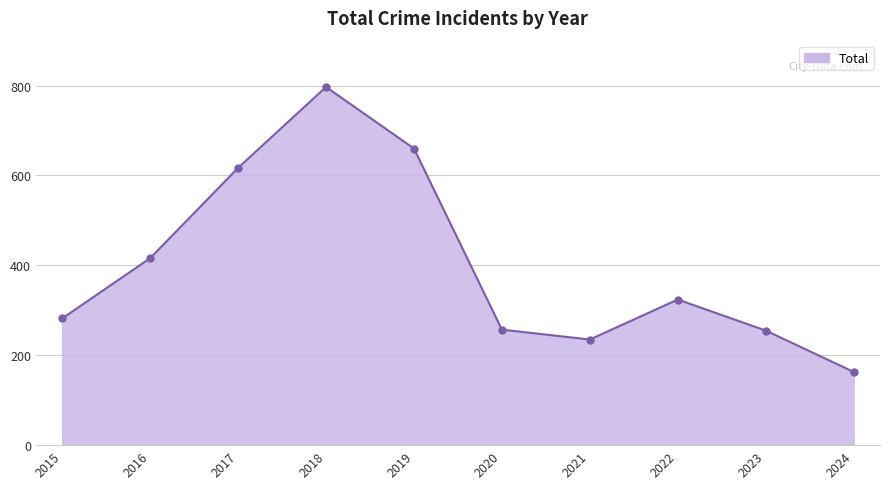

What is the sum of the values at 2019 and 2023?

915